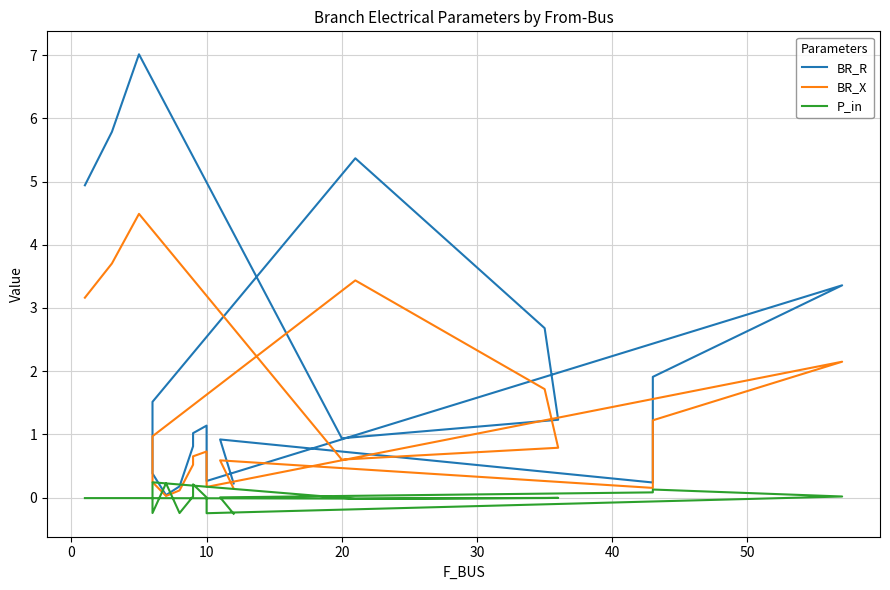

True or false: BR_R and BR_X intersect in this chart.

False